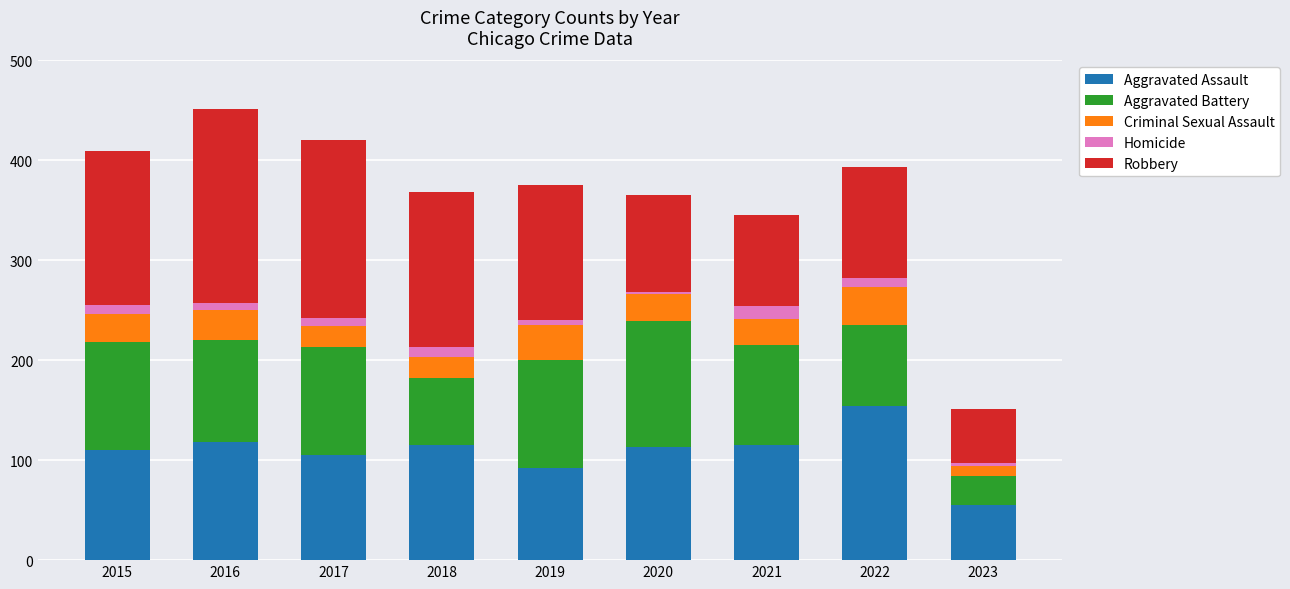

What is the total value across all series at 2018?

368